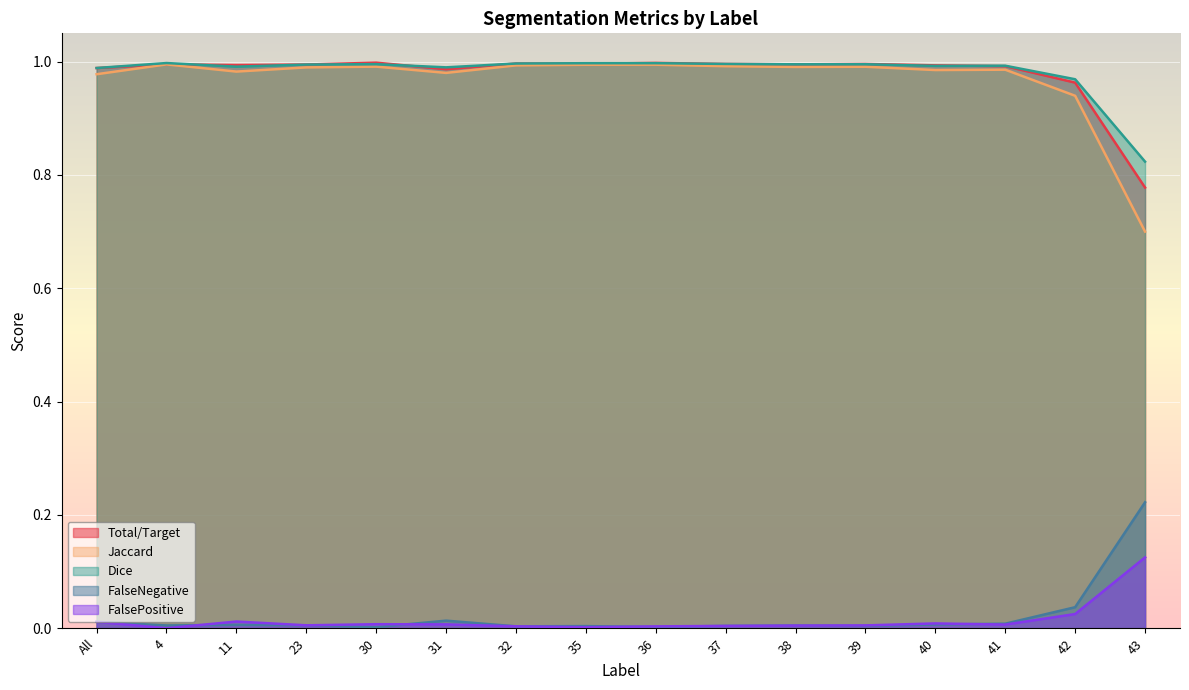

What is the total value across all series at 30?

3.0